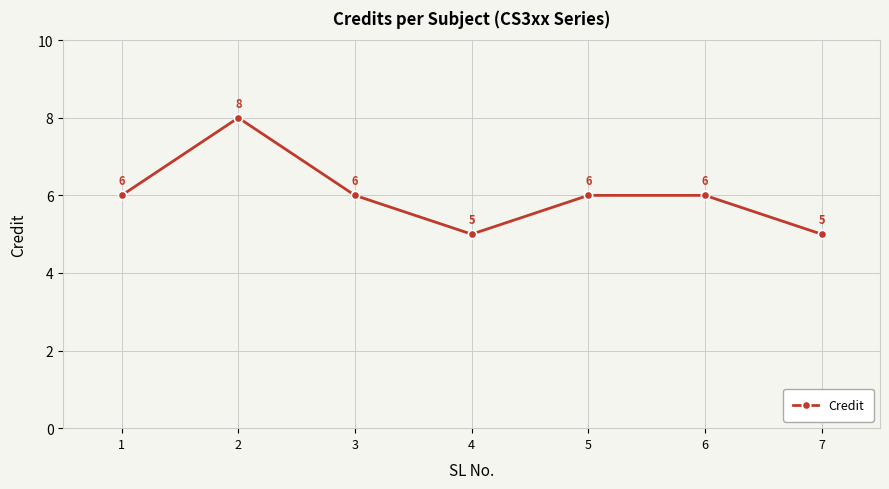

What is the sum of the values at 5 and 6?

12